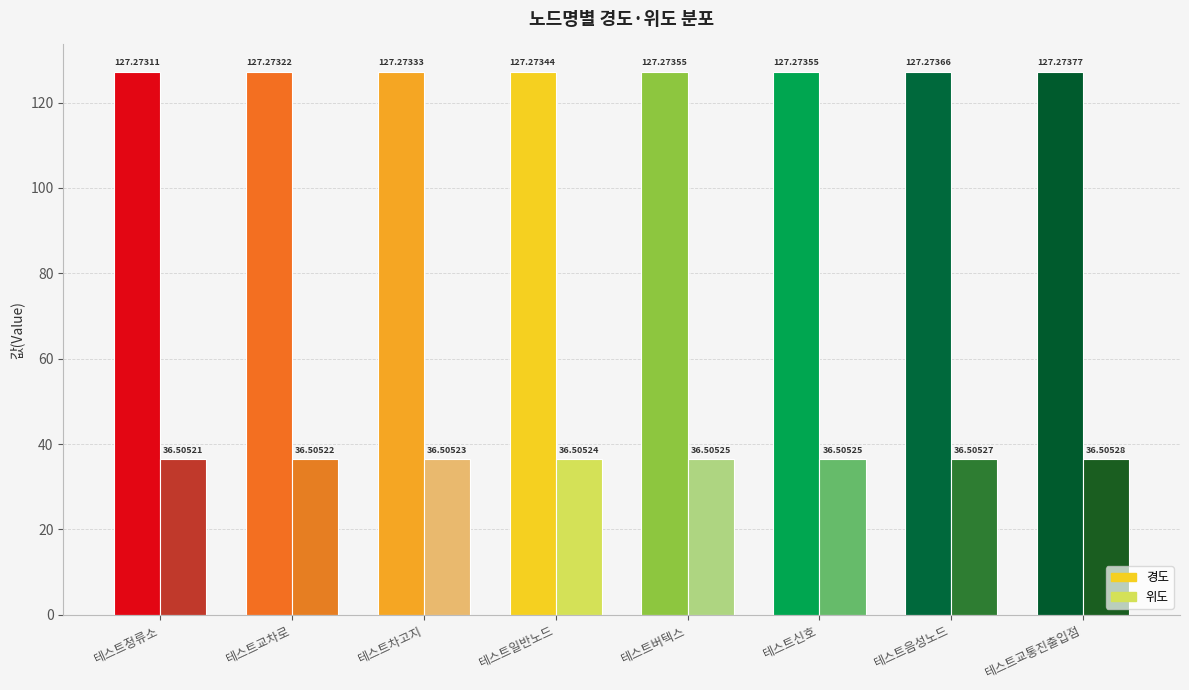

What is the approximate value of 경도 at 테스트음성노드?

127.3